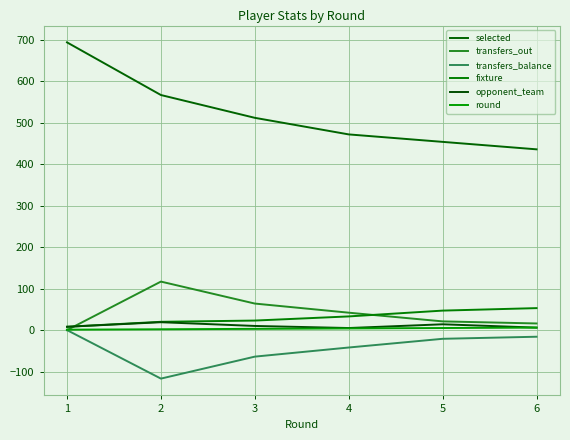

How many lines are shown in the chart?

6